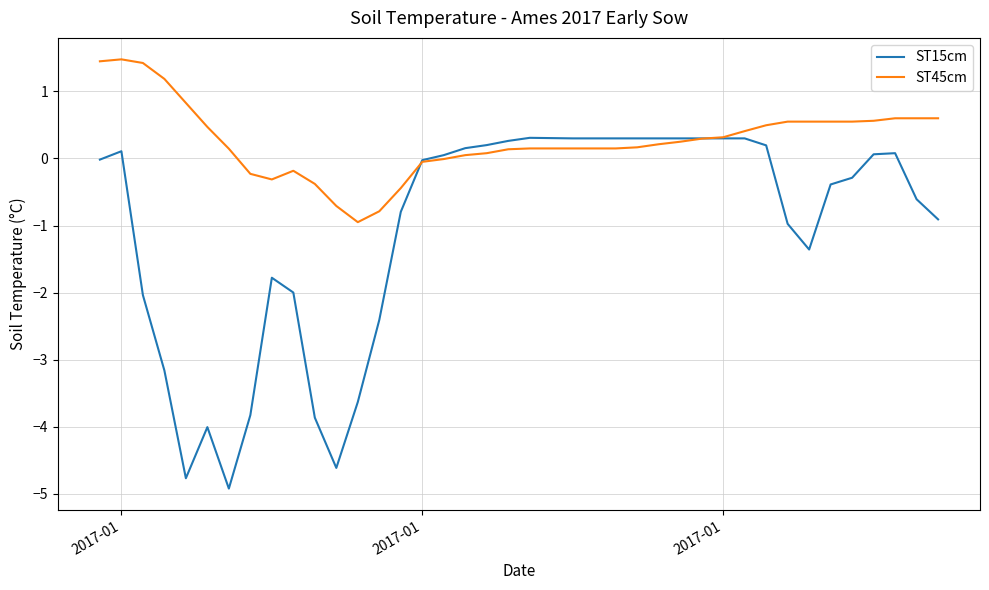

What is the greatest value displayed?

1.5